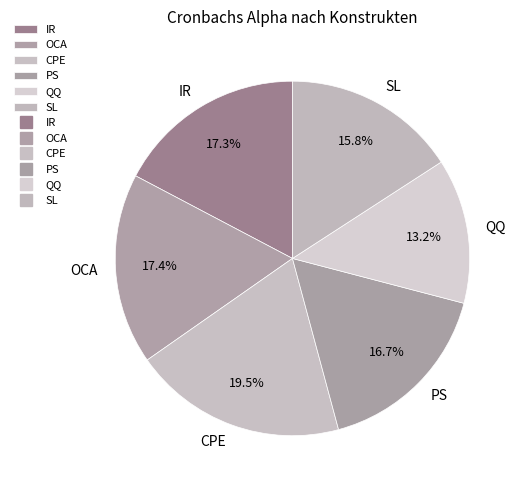

What is the smallest slice in the pie chart?

QQ